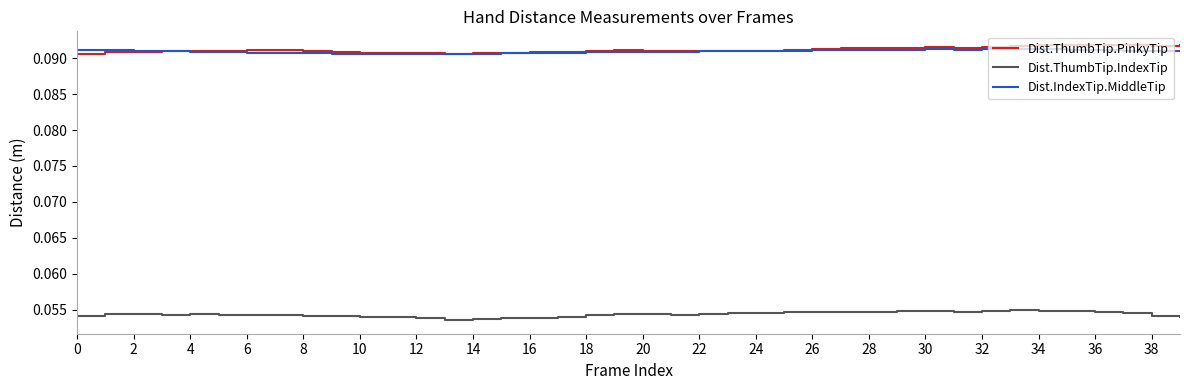

Is this an area chart (filled region under the line)?

No